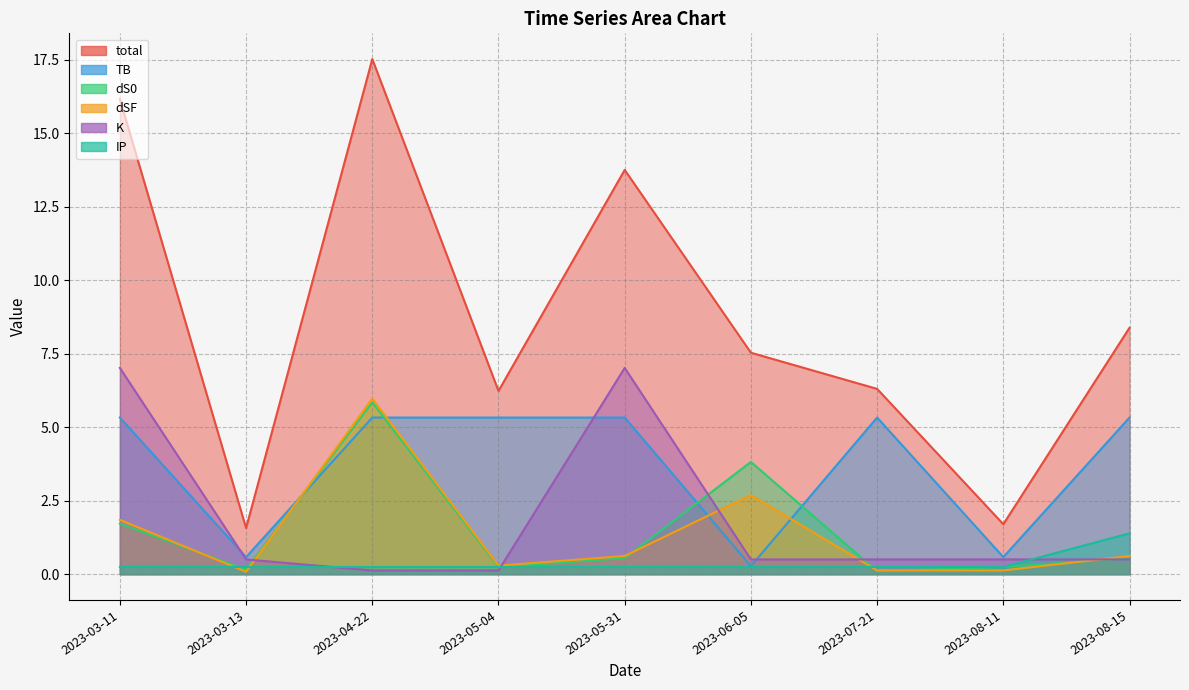

What is the average value of the dSF series?

1.4